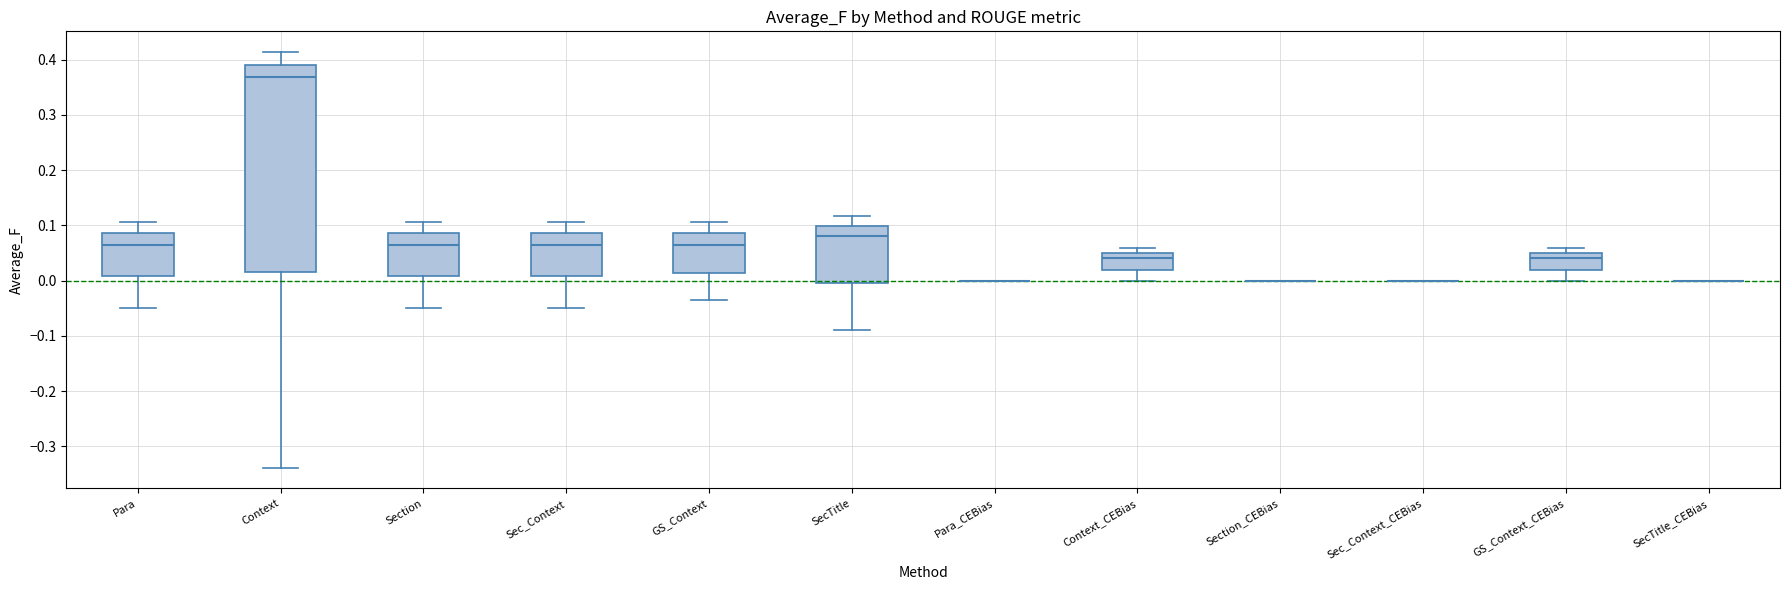

Which box is the tallest, from its lower edge to its upper edge?

Context